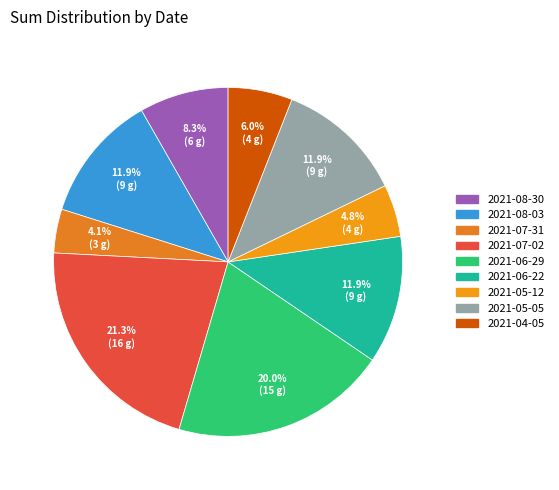

How many slices are in this pie chart?

9